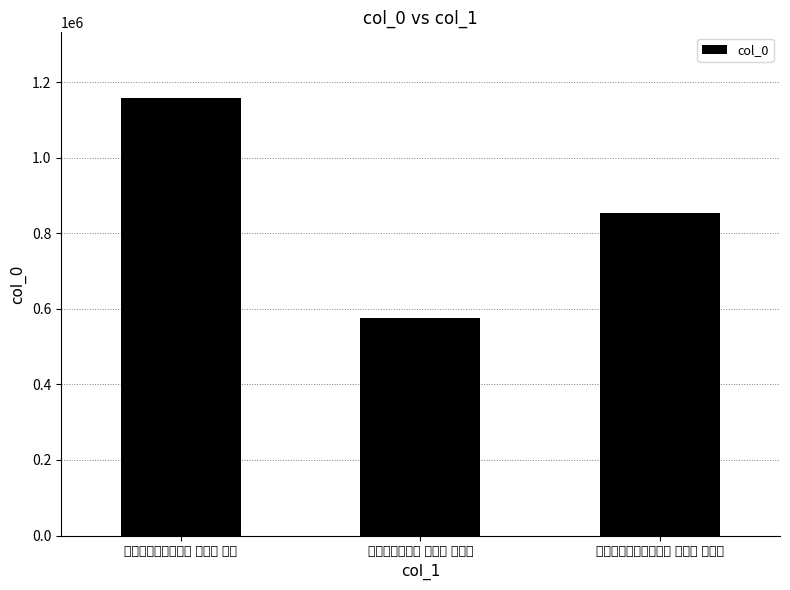

Reading right to left, extract all data points from this chart.

852970	574830	1158278